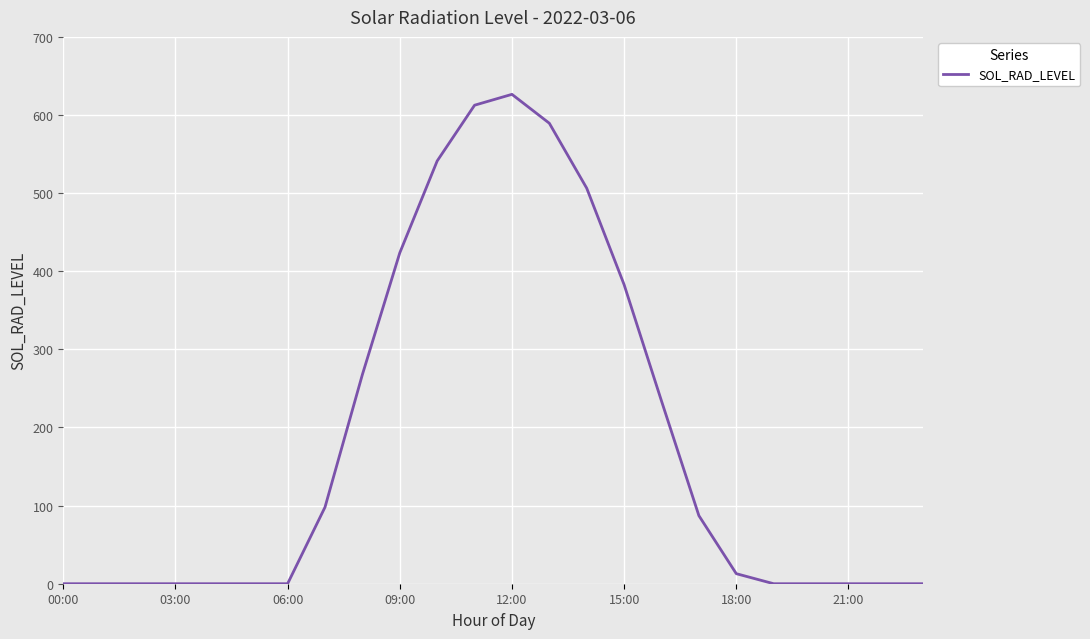

What is the difference between the maximum and minimum values?

626.5